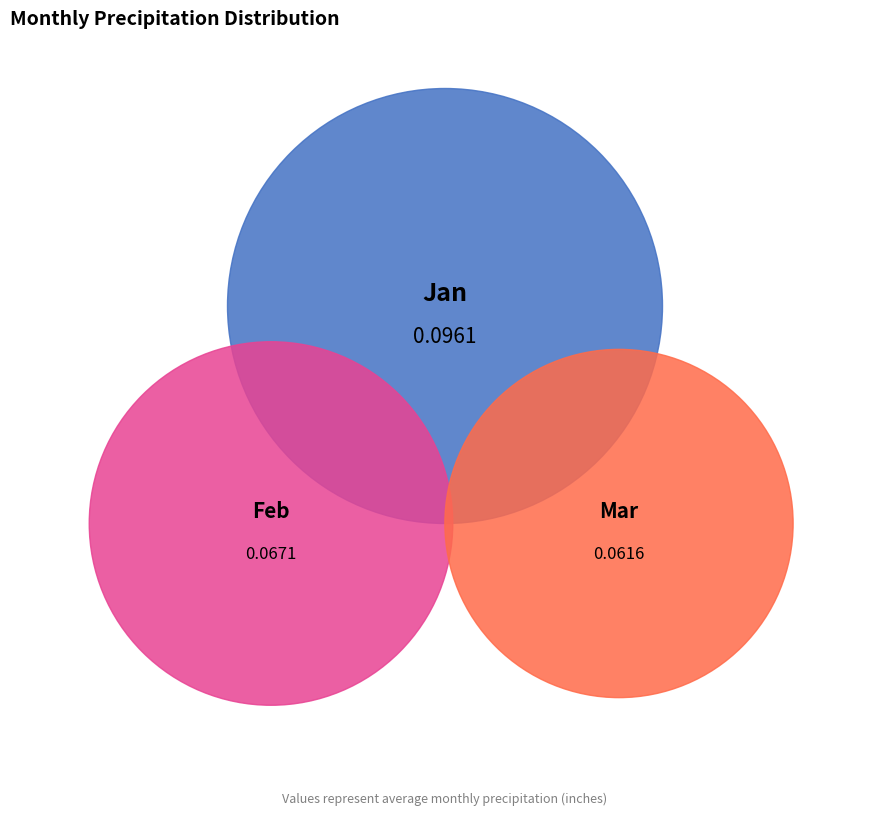

Rank the categories by value from highest to lowest.

Jan, Feb, Mar